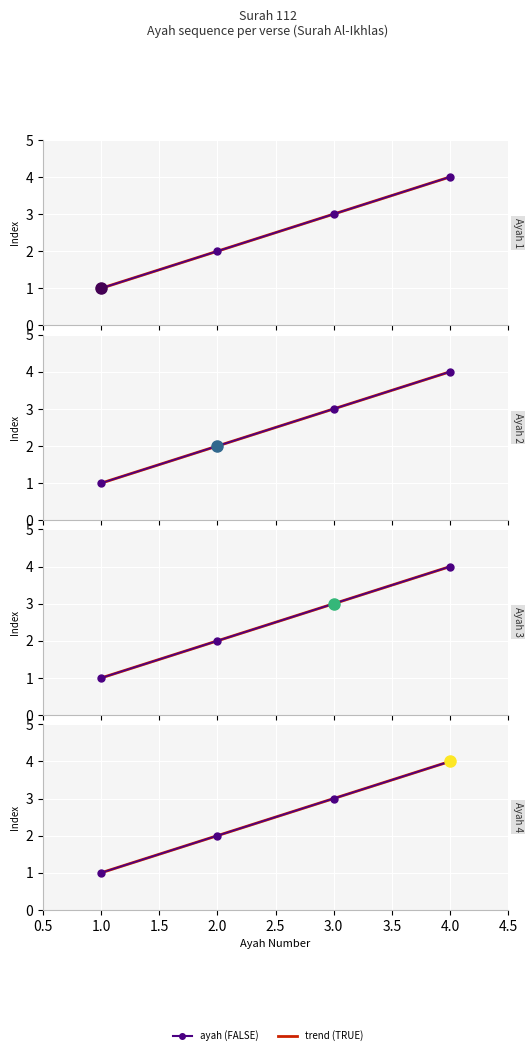

Which has a higher value, 2.0 or 4.0?

4.0